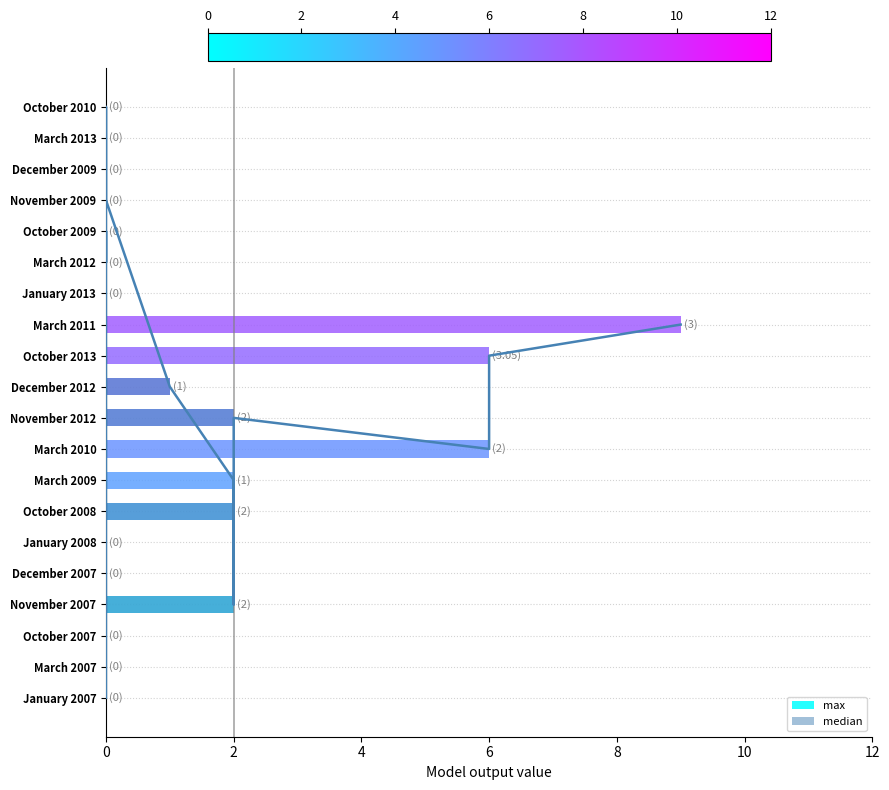

What is the difference between the second highest and second lowest values in the median series?

2